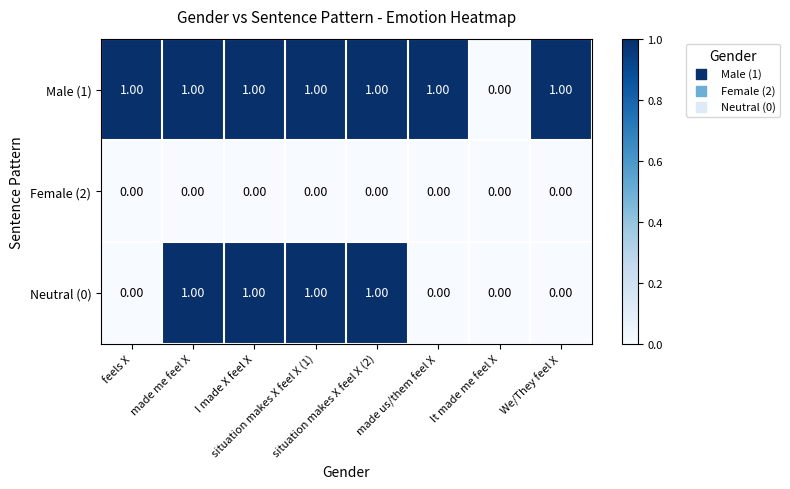

List the series in order of their overall mean, lowest first.

Female (2), Neutral (0), Male (1)